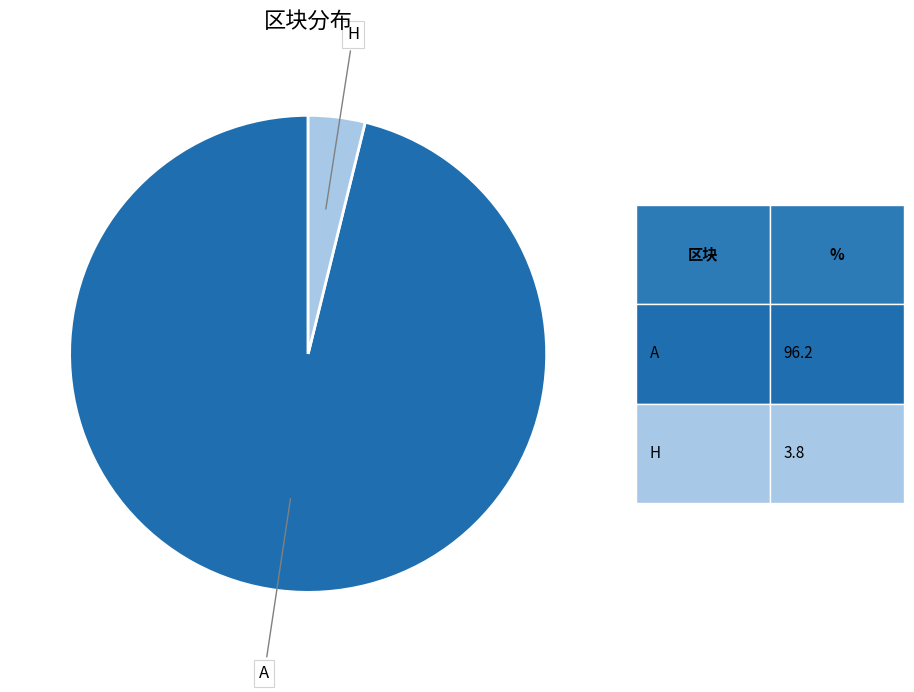

Is the sum of A and H greater than half?

Yes